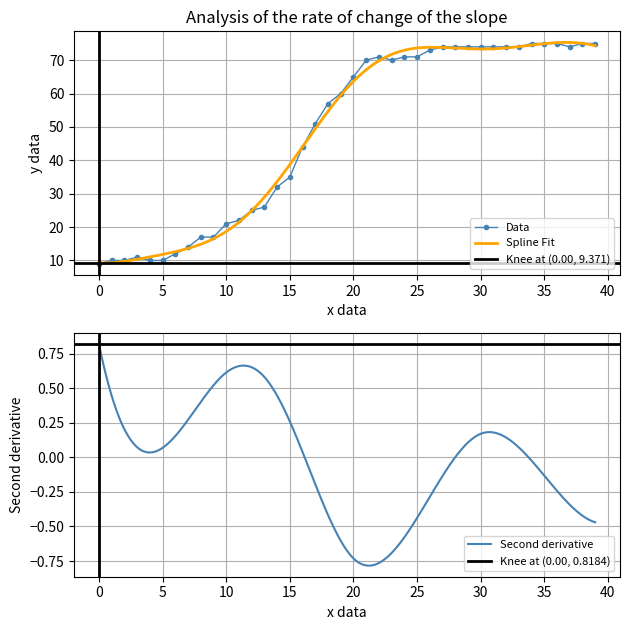

The Data series shows 71 at 25. True or false?

True